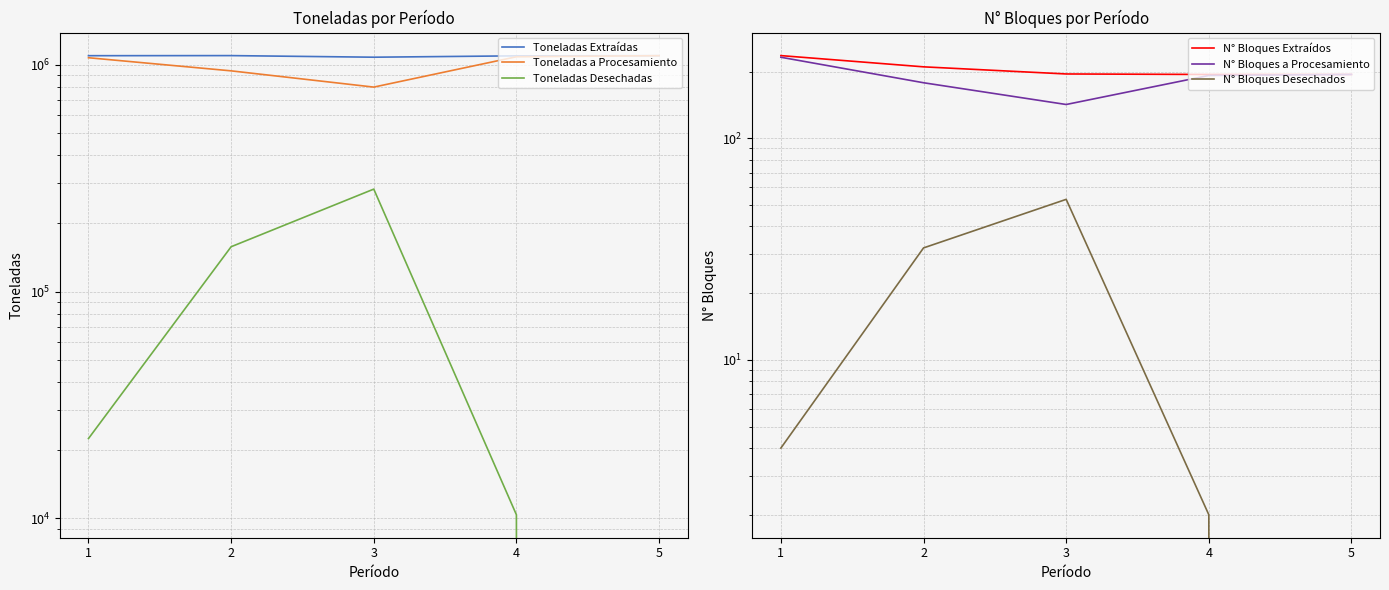

How many data points in Toneladas a Procesamiento are above 1076043?

3